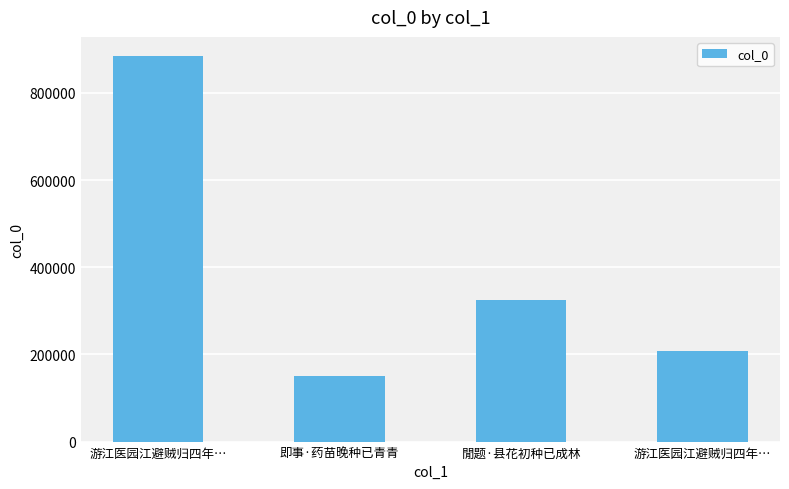

Does the chart contain stacked bars?

No